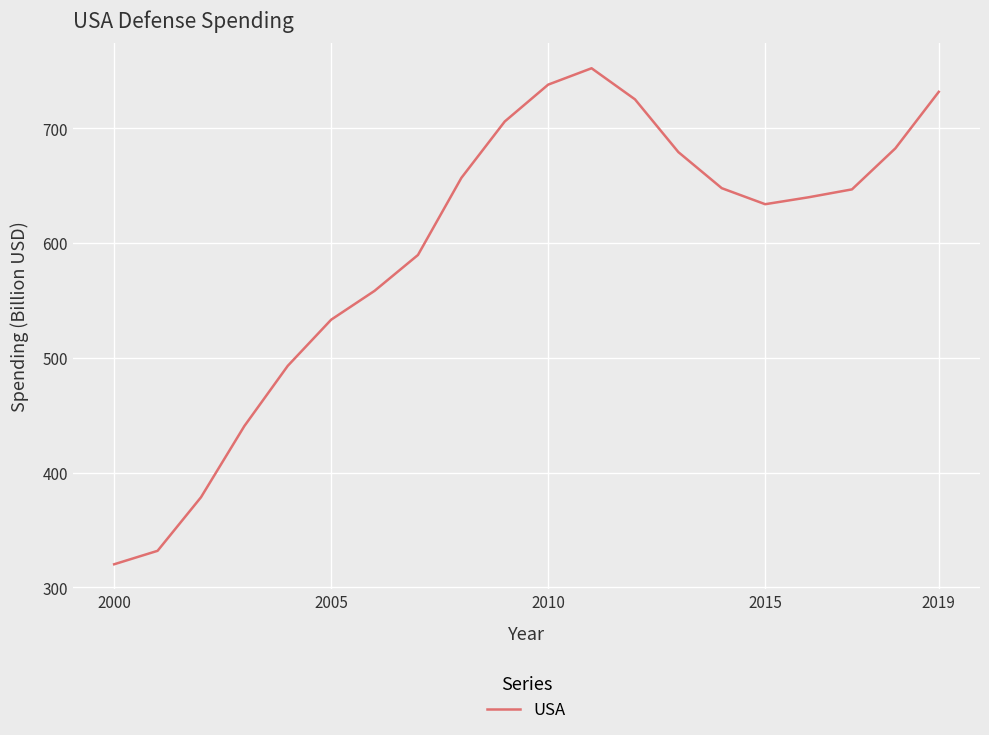

What is the difference between the maximum and minimum values?

432.2